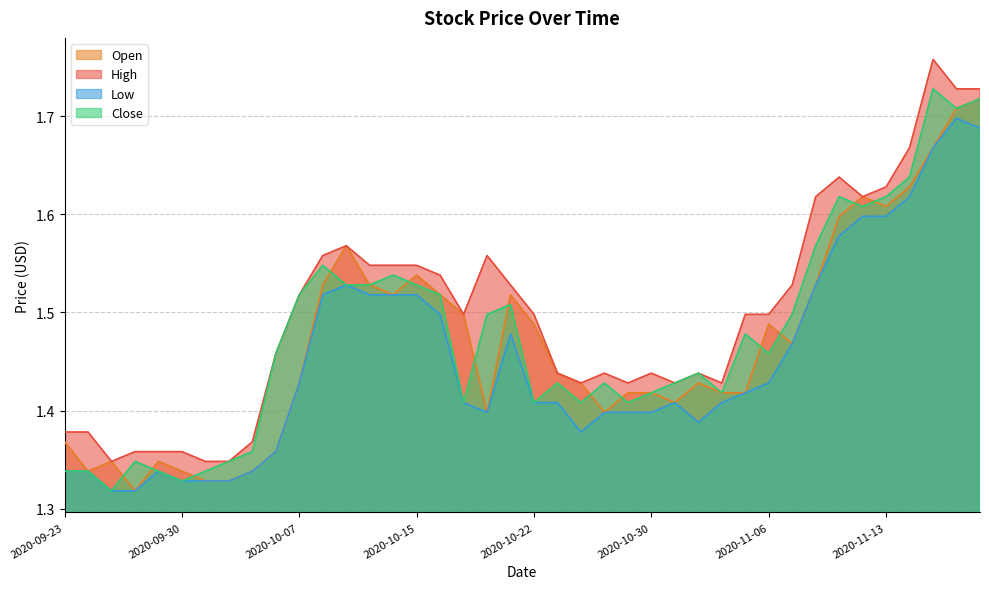

What is the label of the 11th point from the right?

2020-11-05